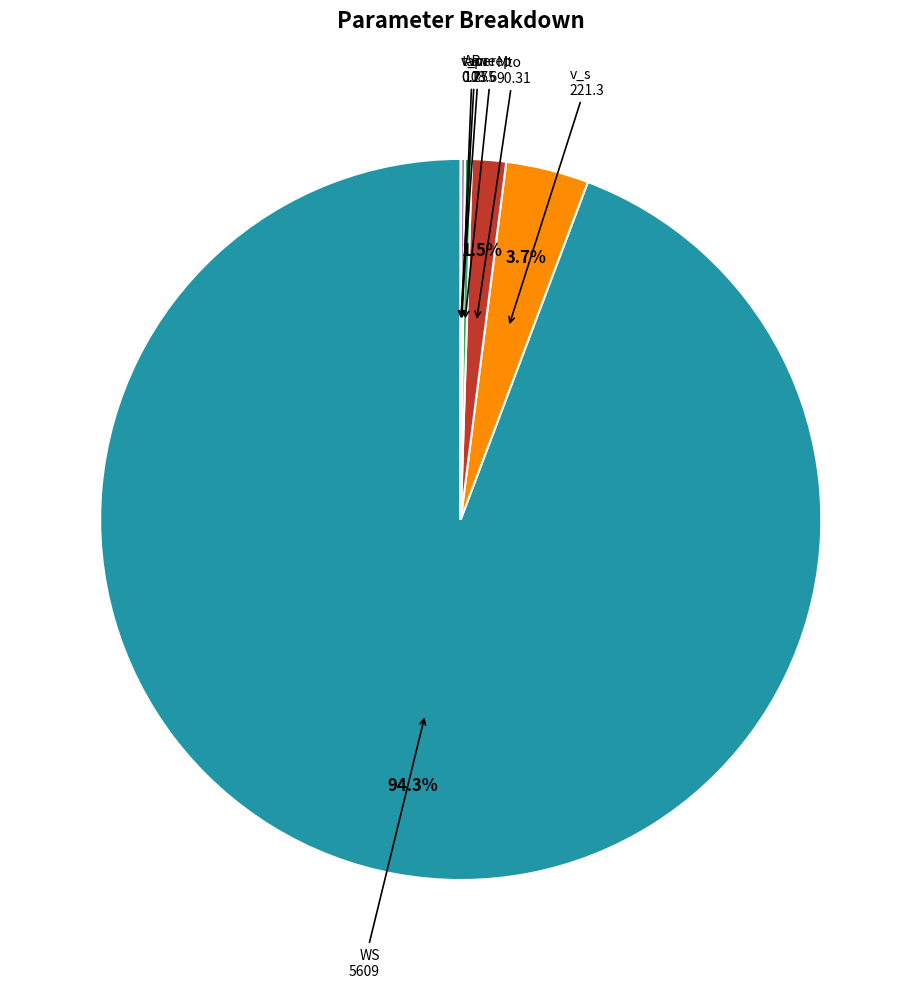

Is there a majority slice in this chart?

Yes